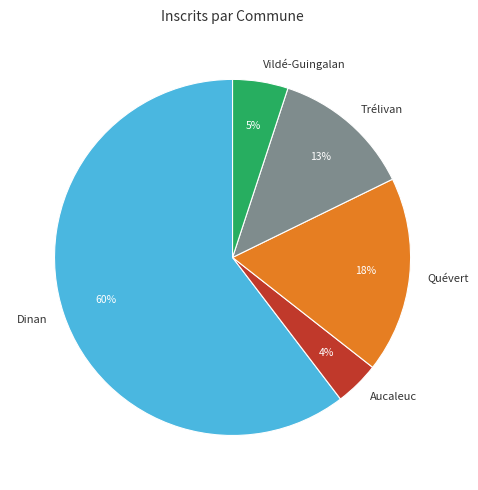

Is the sum of Quévert and Trélivan greater than half?

No